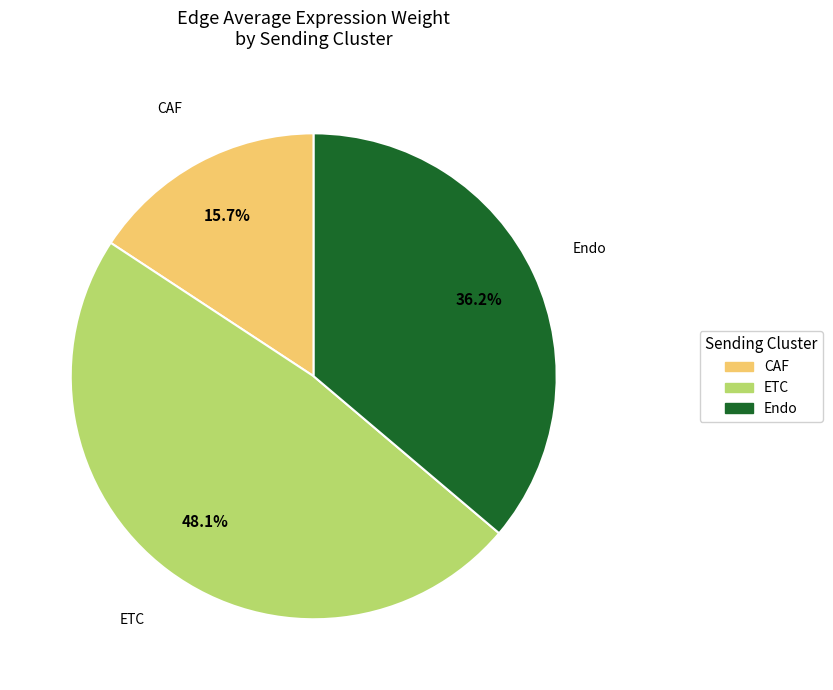

Count the number of slices in the pie.

3